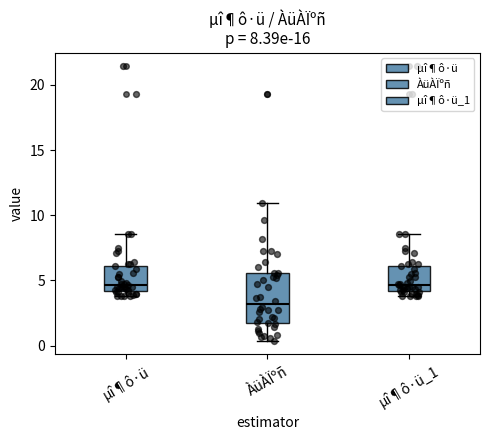

Which box has the lowest median line?

ÀüÀÏºñ